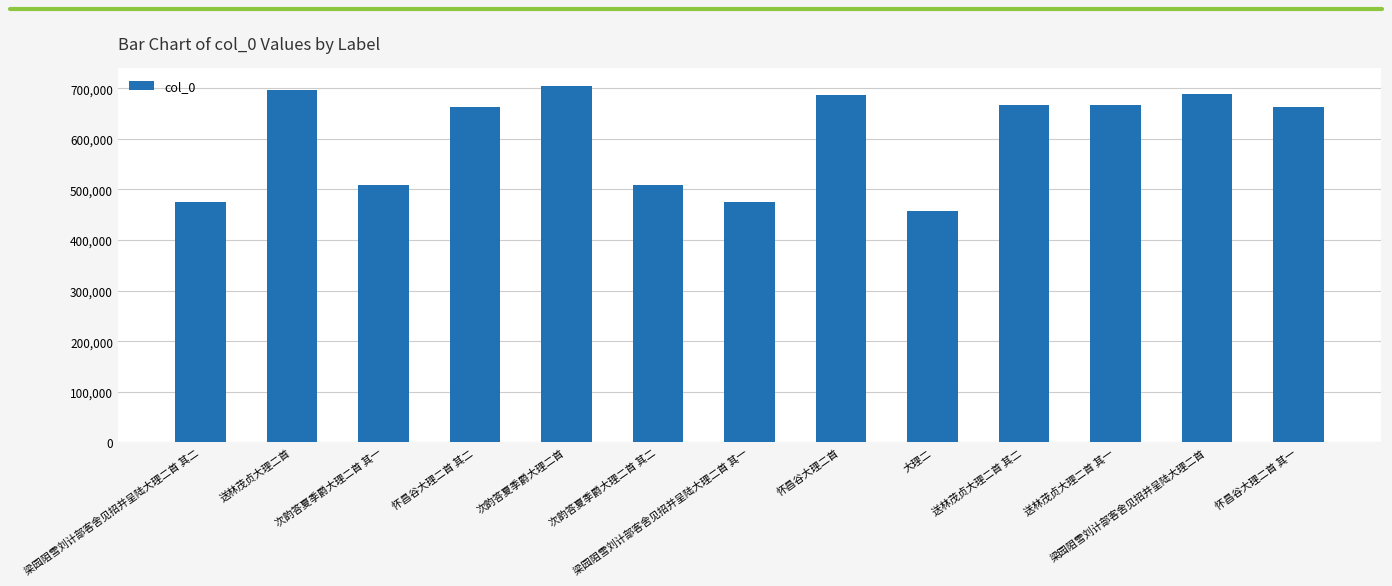

What is the maximum value shown in the chart?

704045